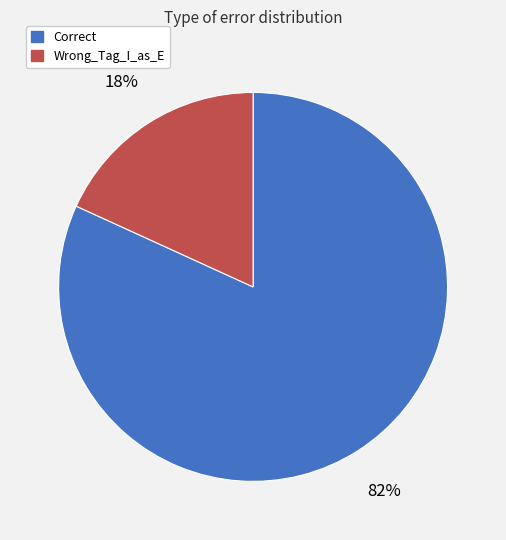

To the nearest percent, what is the difference between the Wrong_Tag_I_as_E and Correct slice percentages?

64%